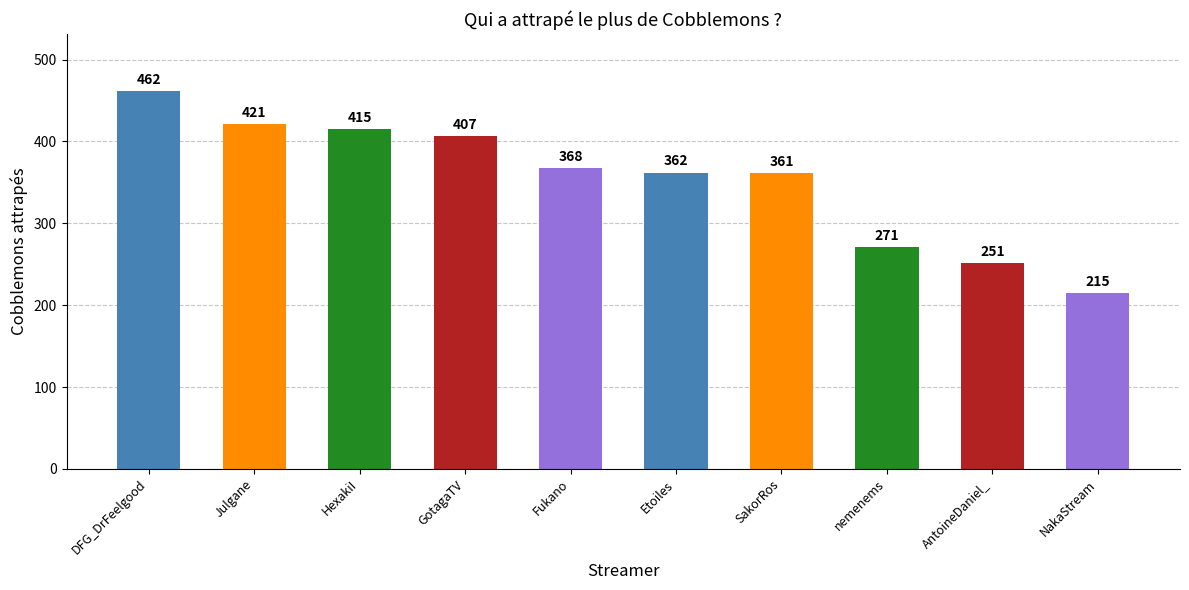

Between Julgane and NakaStream, which is larger?

Julgane